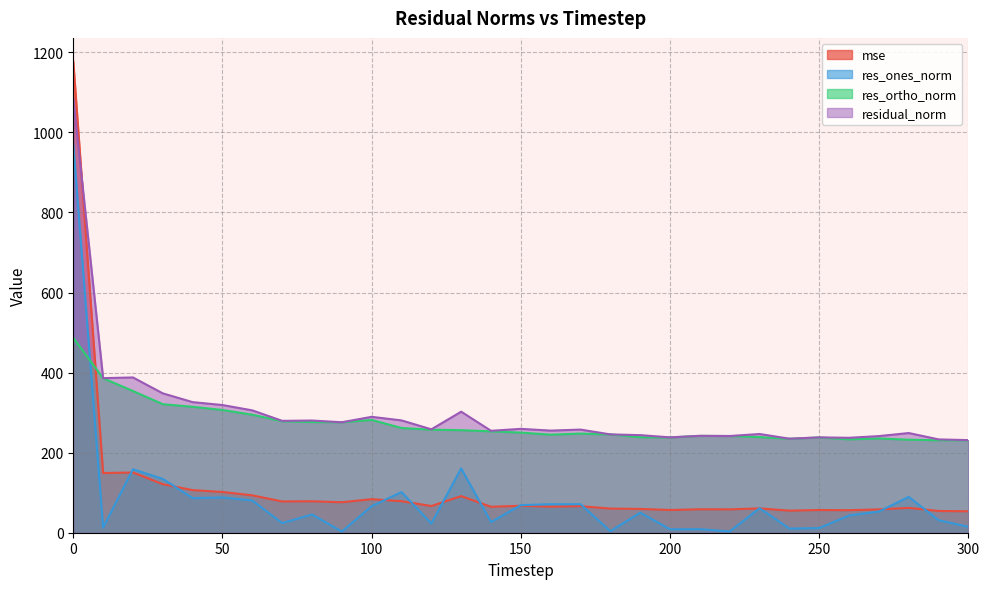

At which category does mse reach its first local valley?

10